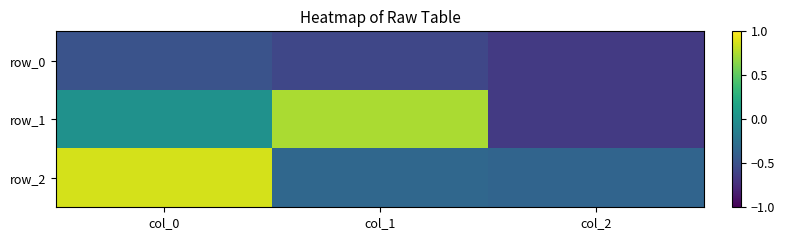

Which series has the largest range (max minus min)?

row_1